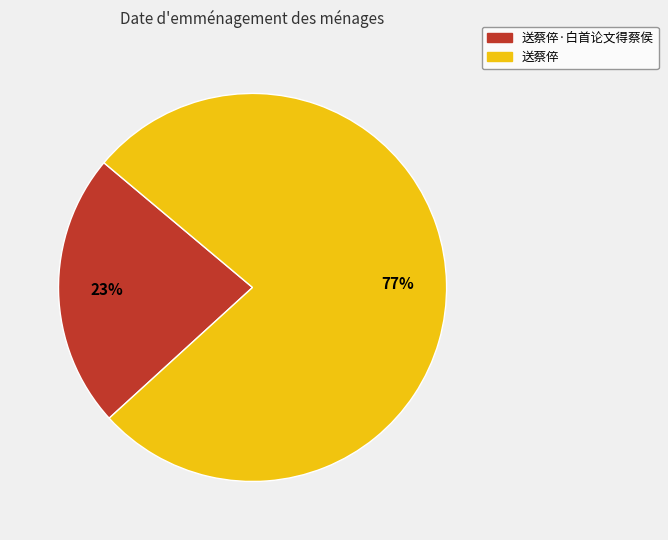

Is there any slice that represents more than half of the pie?

Yes